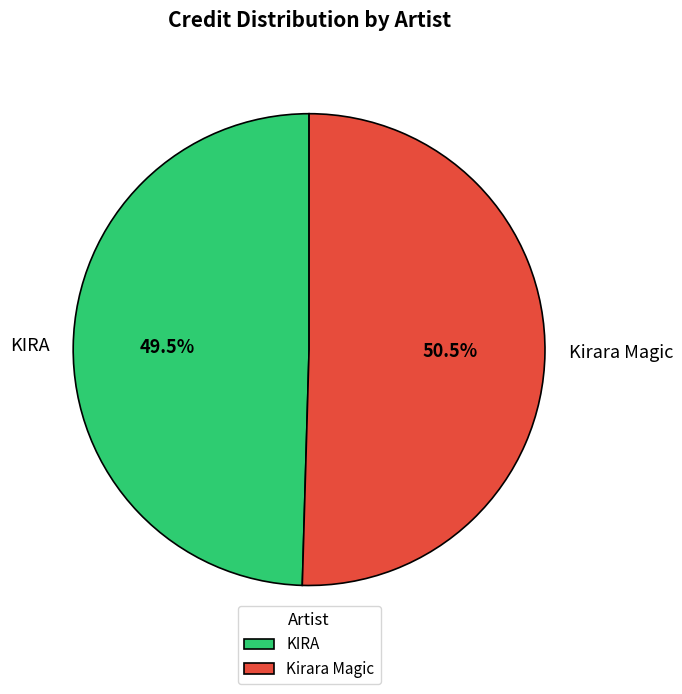

Does any single category account for the majority?

Yes